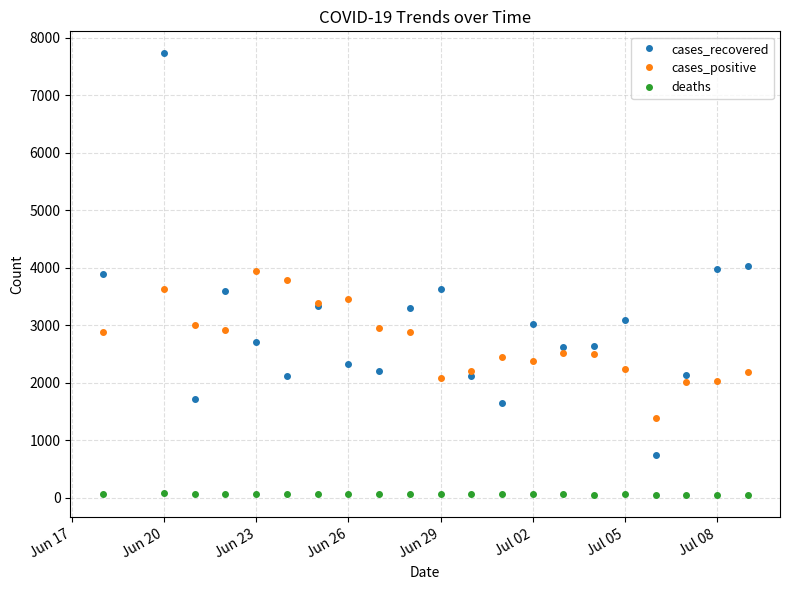

True or false: deaths and cases_positive intersect in this chart.

False